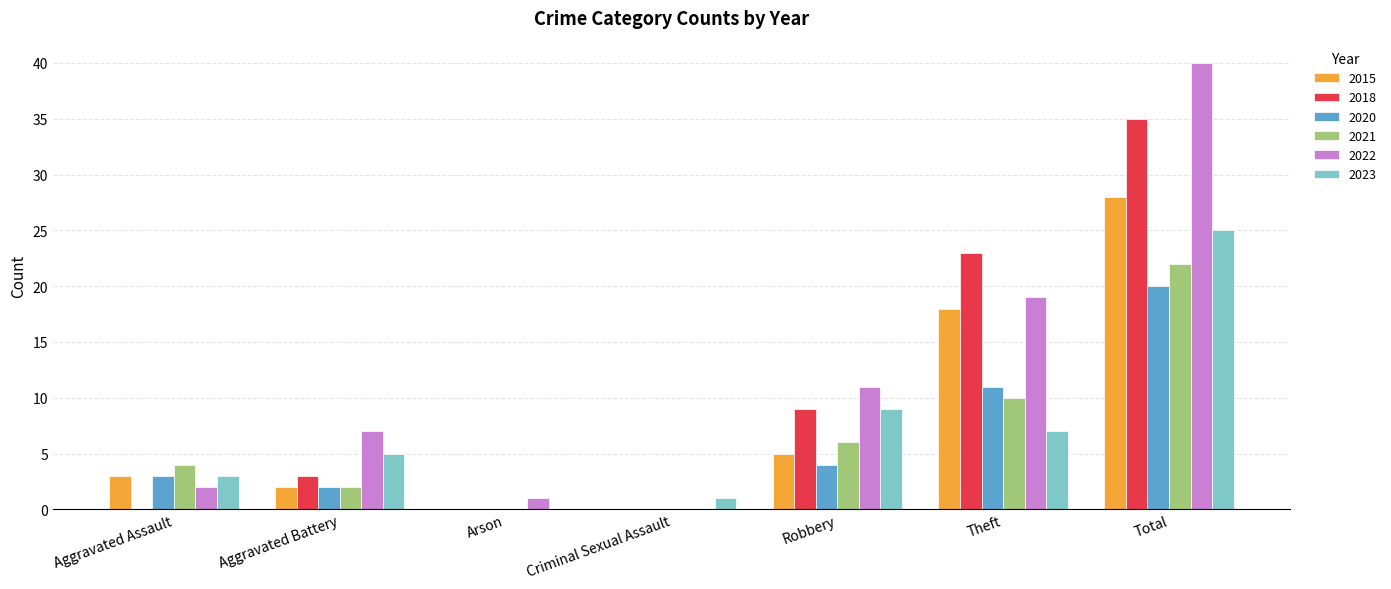

What is the sum of the 2023 values at Total and Theft?

32